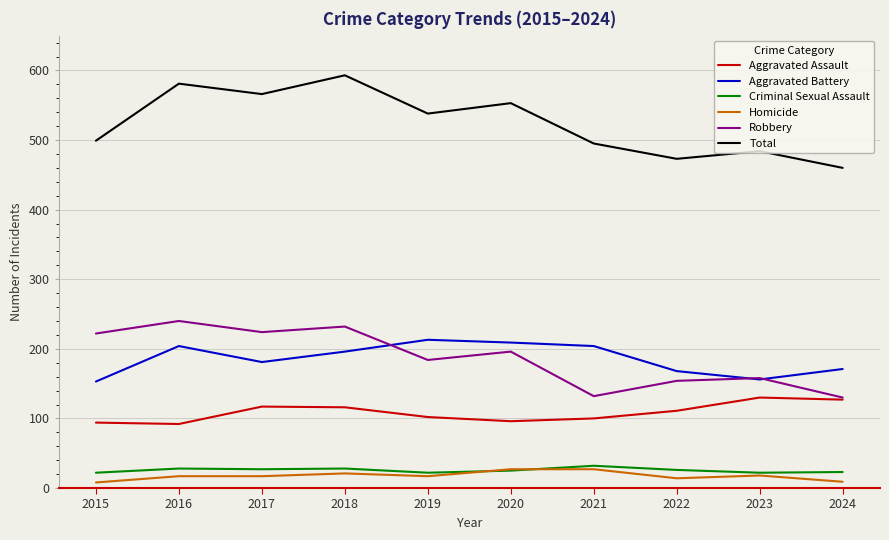

Where does the Aggravated Battery series first go above 196?

2016